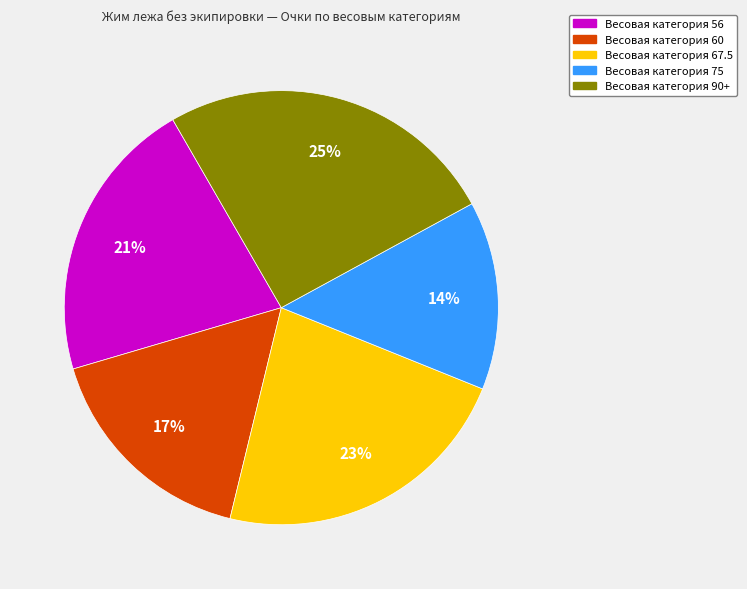

Between Весовая категория 90+ and Весовая категория 60, which is larger?

Весовая категория 90+